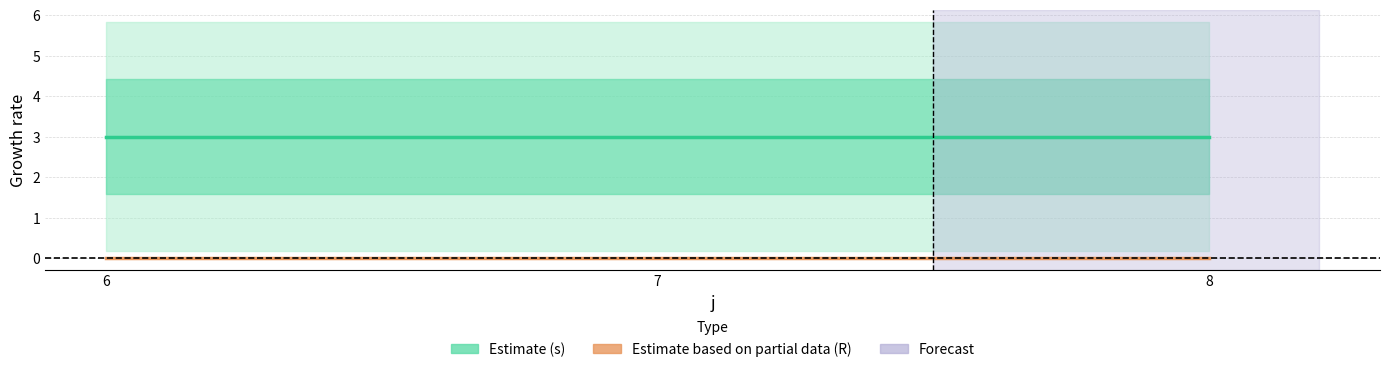

At which category does the chart reach its peak across all series?

6